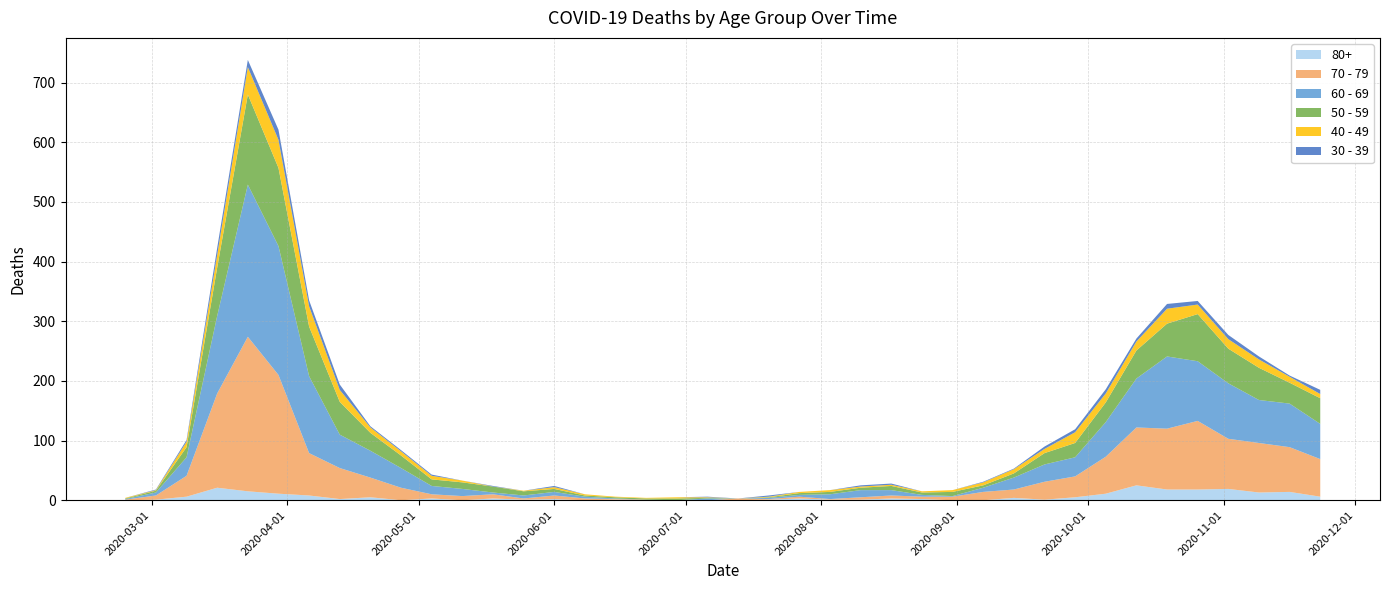

Reading left to right, transcribe all the data shown in this chart.

80+: 0	1	6	21	15	11	8	2	5	0	3	0	3	1	2	0	1	0	0	0	0	1	3	1	1	3	2	0	0	4	1	5	11	25	18	18	19	13	14	6
40 - 49: 1	1	9	21	46	47	34	20	9	7	6	3	0	1	3	2	1	1	2	1	0	1	2	3	2	2	2	3	5	7	7	18	15	15	25	16	16	14	10	7
30 - 39: 0	1	3	12	12	17	10	9	2	2	2	0	1	0	2	0	0	0	0	1	0	2	0	0	2	2	0	0	1	1	4	5	7	5	8	6	7	5	2	7
50 - 59: 1	3	17	81	151	131	83	55	30	21	11	11	10	7	5	2	2	2	3	1	0	1	3	4	4	7	4	7	4	7	19	24	33	47	55	79	58	54	35	43
60 - 69: 1	5	31	130	255	216	129	56	45	33	14	12	3	5	6	3	1	0	0	3	0	2	3	8	12	9	3	1	7	20	29	32	58	82	121	100	93	72	73	59
70 - 79: 1	7	35	158	259	199	71	52	33	21	7	7	7	2	6	3	1	1	0	0	3	1	3	1	4	5	4	6	14	14	30	35	62	97	102	115	84	83	75	63